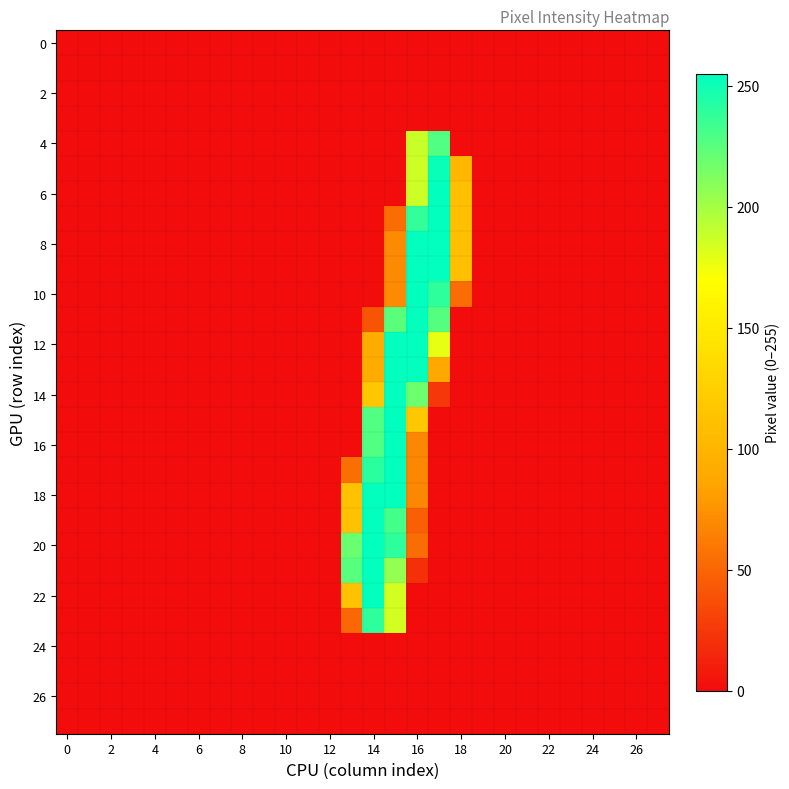

How many categories are shown in the chart?

28